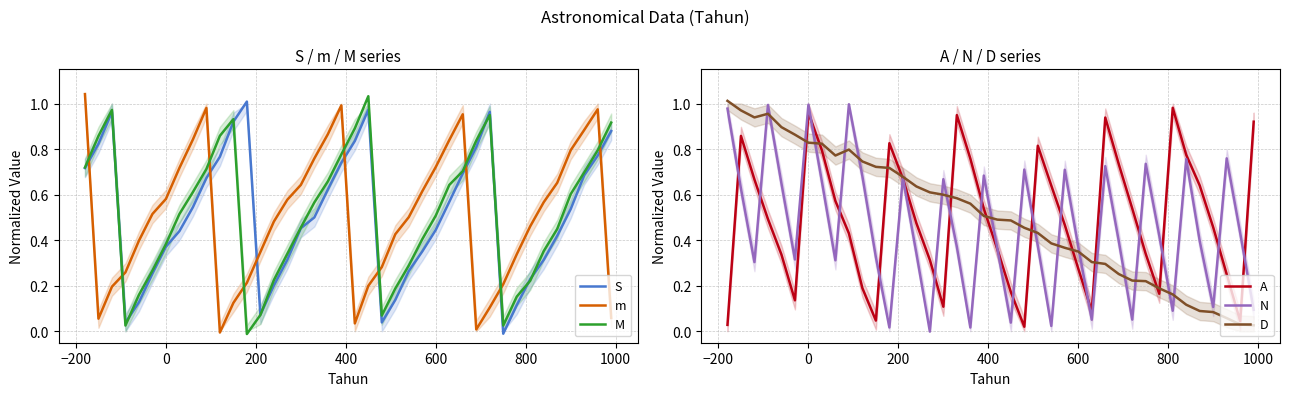

What are all the series names shown in the legend?

S, m, M, A, N, D